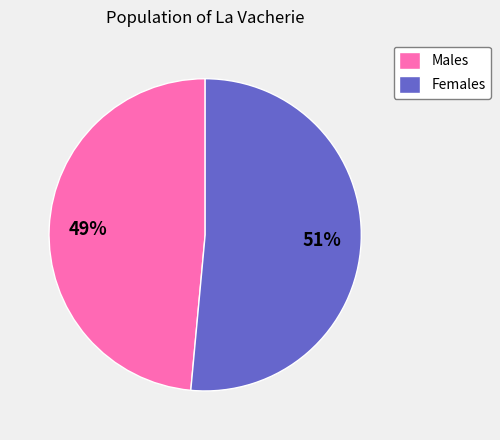

Is the sum of Females and Males greater than half?

Yes